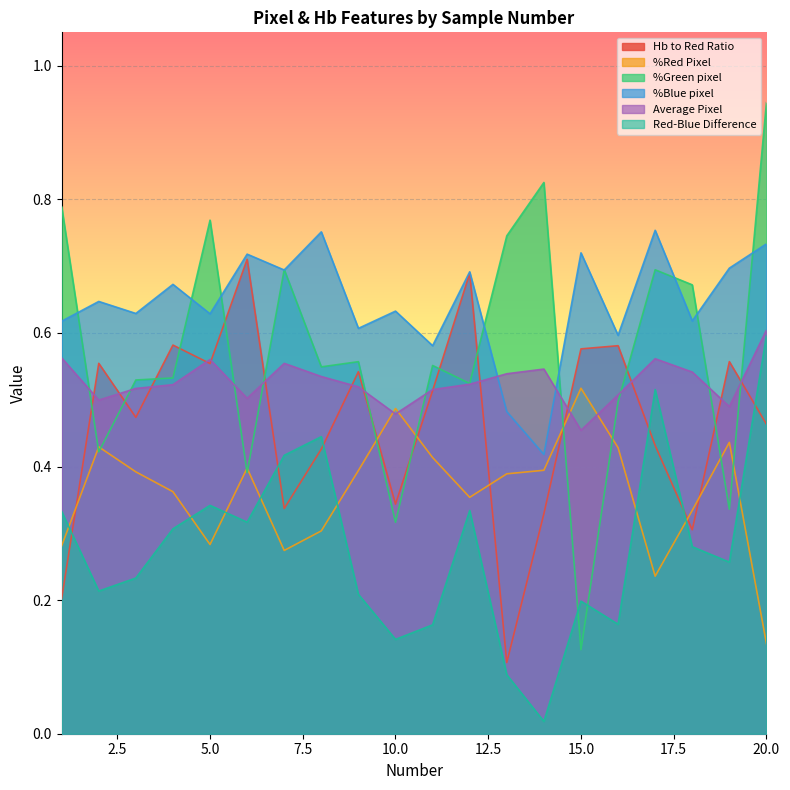

What is the difference between the maximum and second lowest values in the Hb to Red Ratio series?

0.5